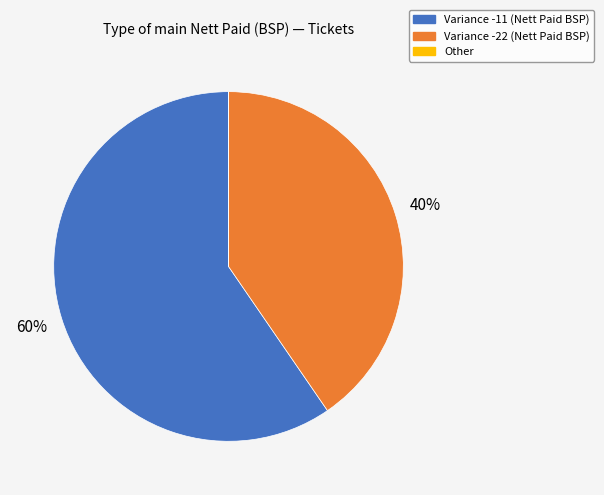

What percentage is the Variance -22 (Nett Paid BSP) slice, to the nearest percent?

40%